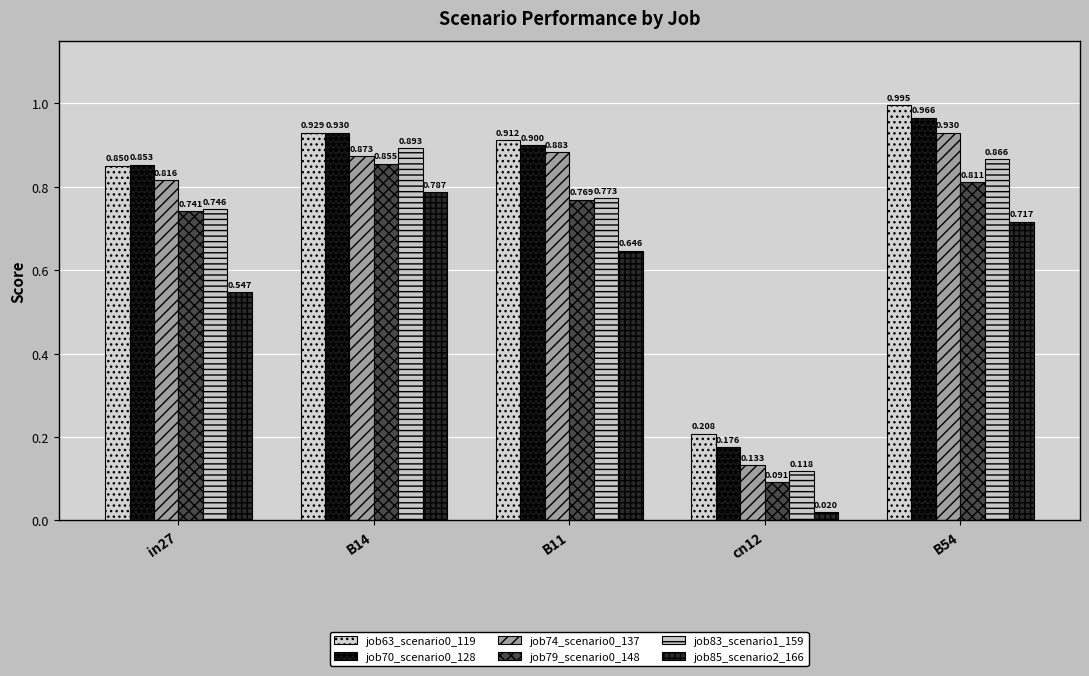

How many bars are there in each group?

6